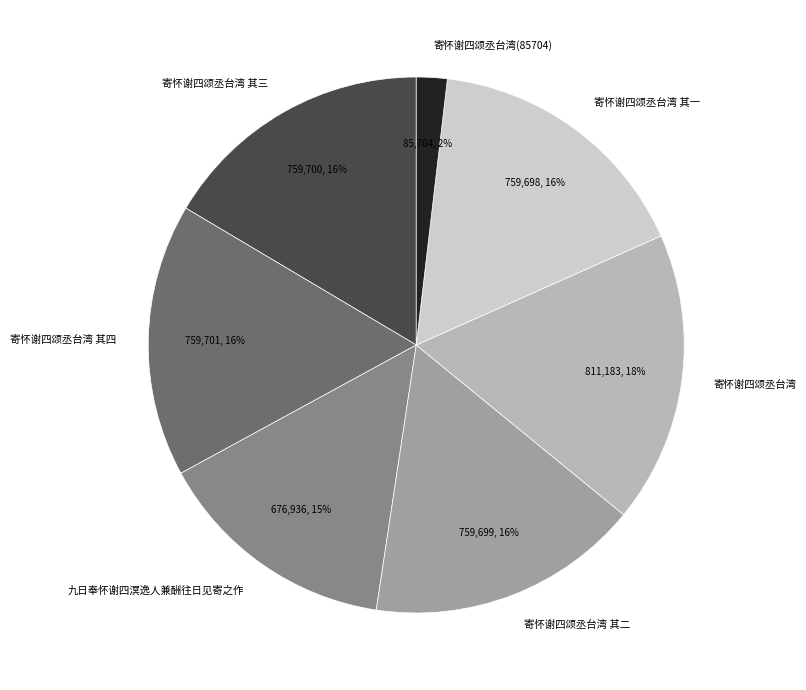

Does 九日奉怀谢四溟逸人兼酬往日见寄之作 account for over 50% of the chart?

No